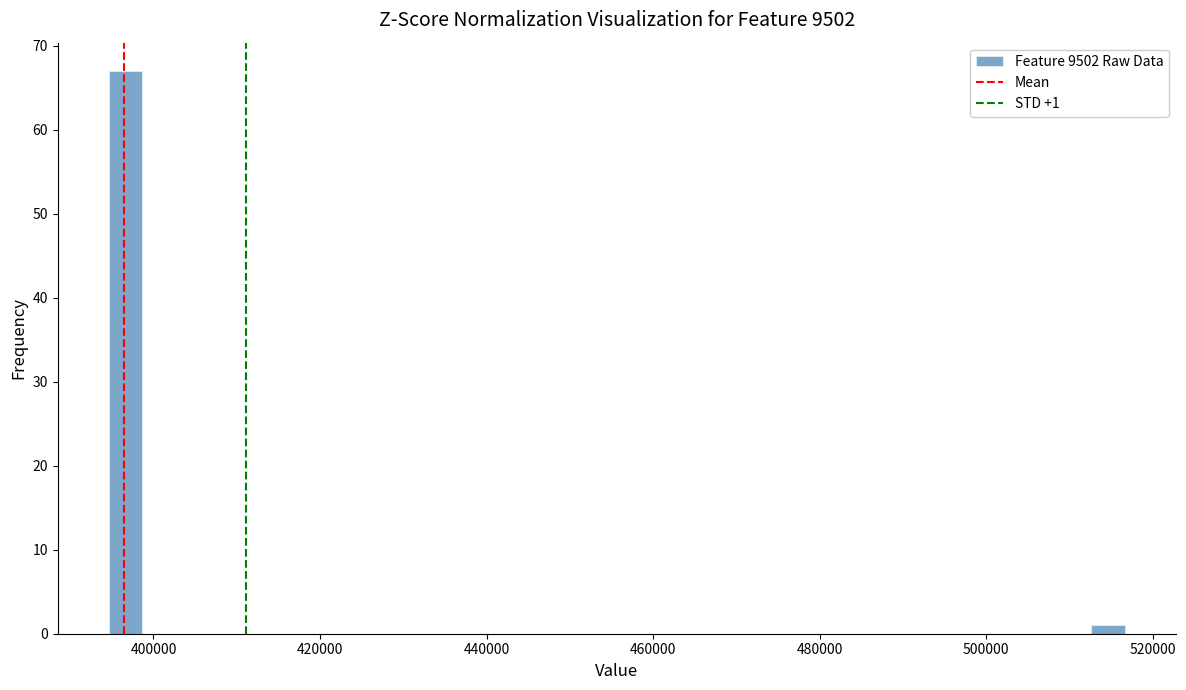

Around what value on the x-axis is the tallest bar? Give the approximate position of its centre, as read against the axis.

396000